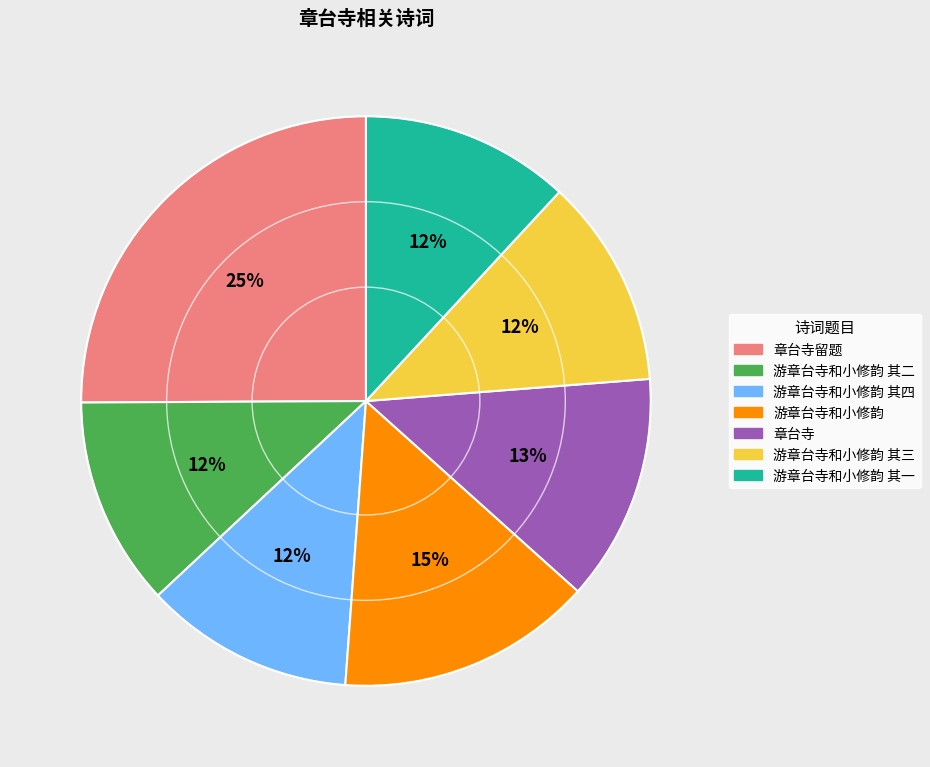

Is there a majority slice in this chart?

No